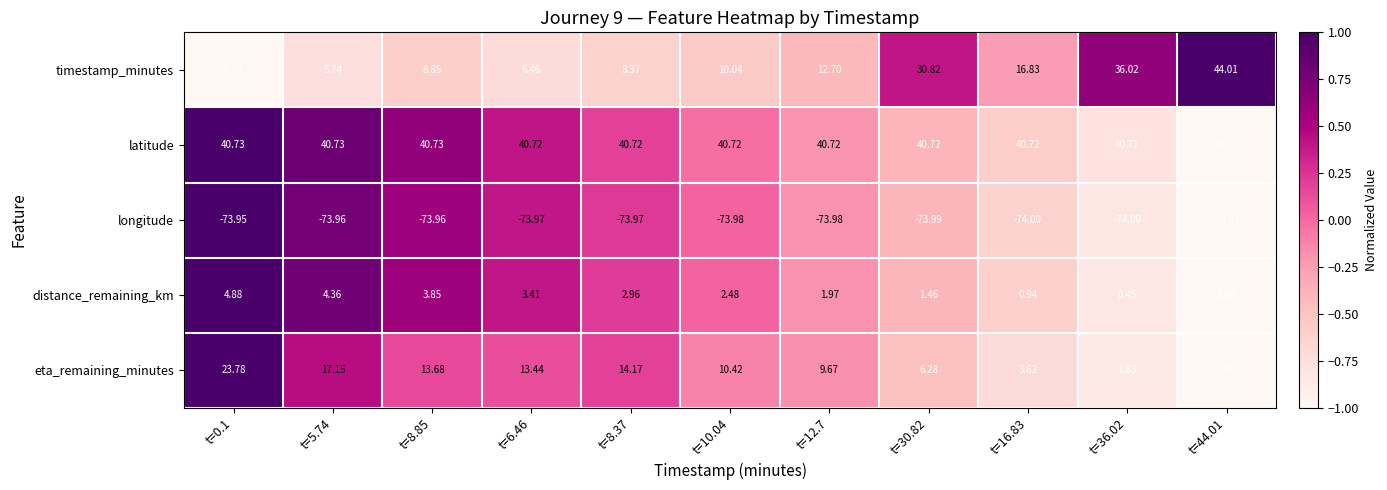

At how many categories does at least one series exceed 0?

11